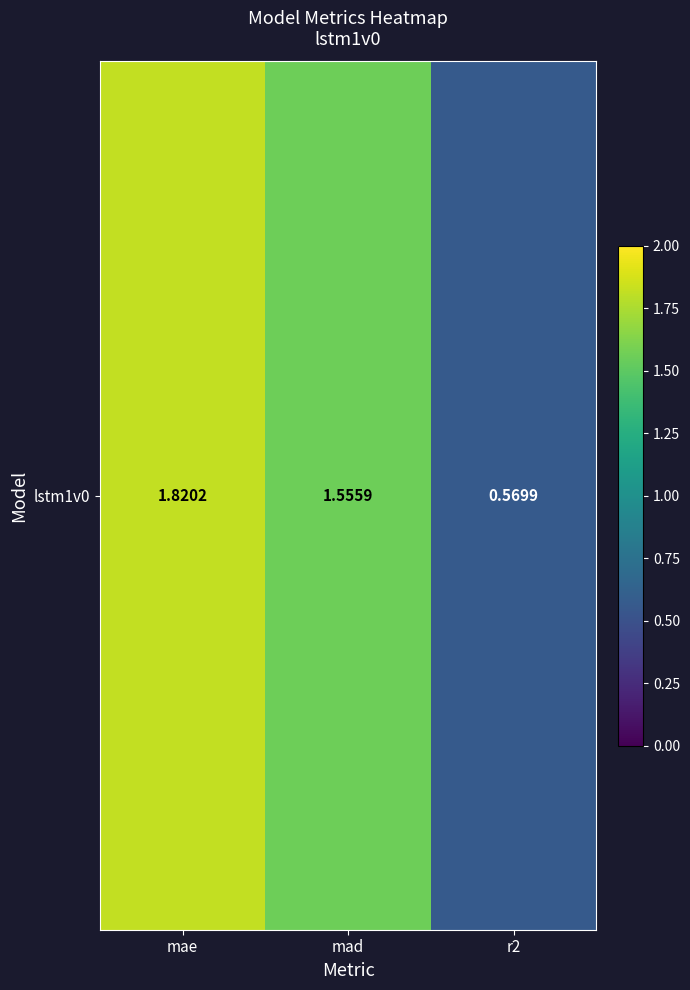

Where is the data nearest to the value 1?

r2